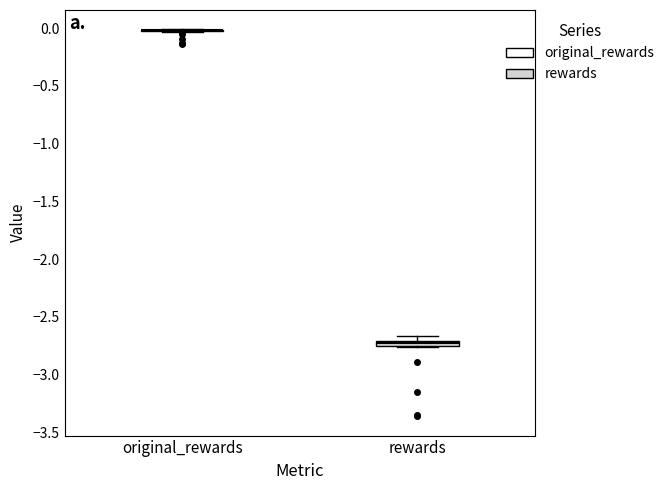

Where is the lower edge of the box for rewards on the y-axis? The values are not printed on the chart, so give them approximately, as read against the axis.

-2.75